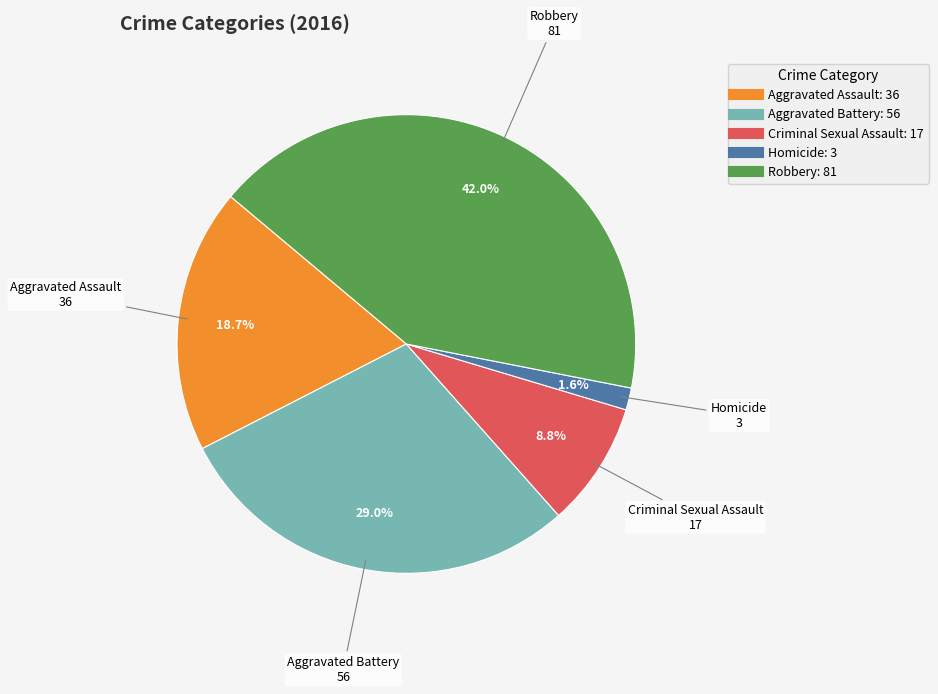

How many segments does this pie chart have?

5